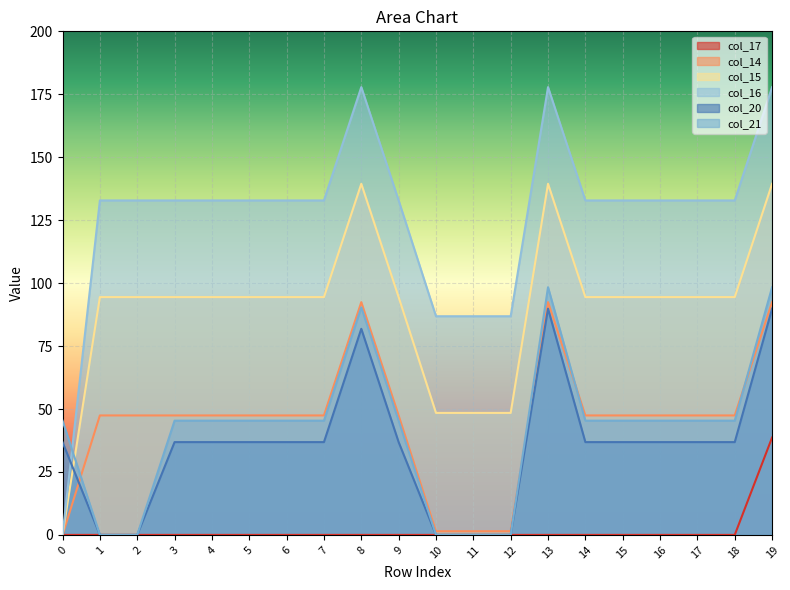

What is the maximum value for col_15?

139.4